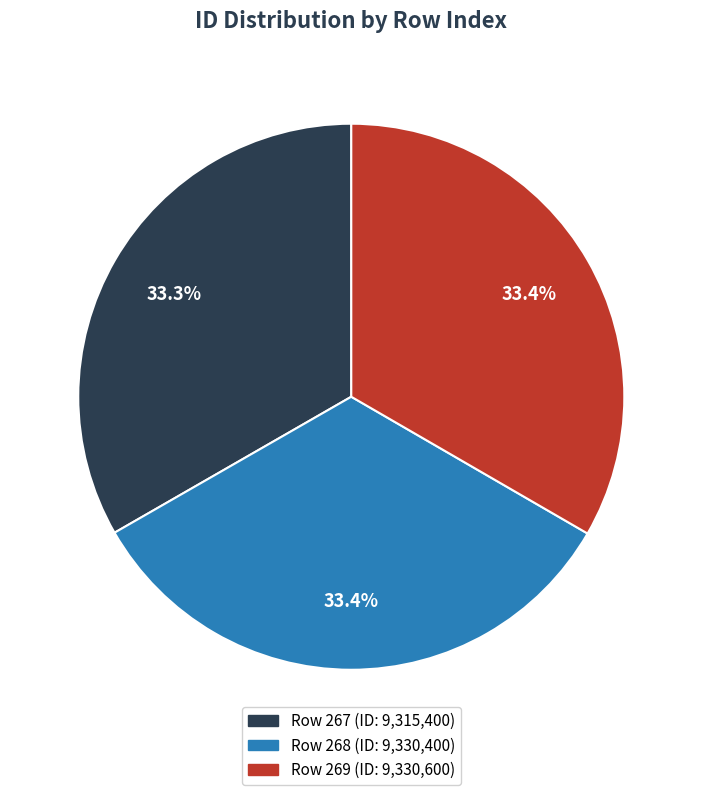

What percentage is NOT represented by Row 267 (ID: 9,315,400)?

66.7%